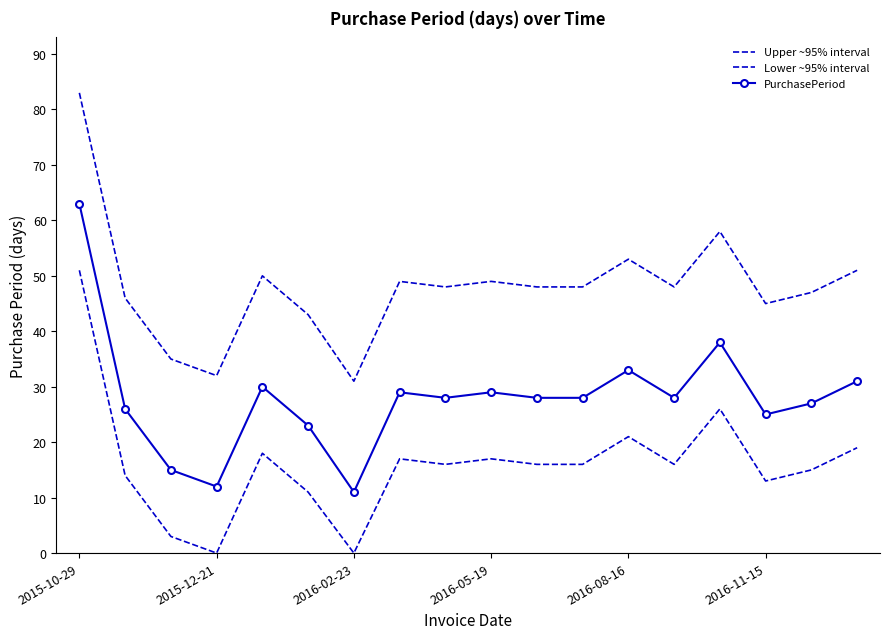

What is the sum of all Lower ~95% interval values?

289